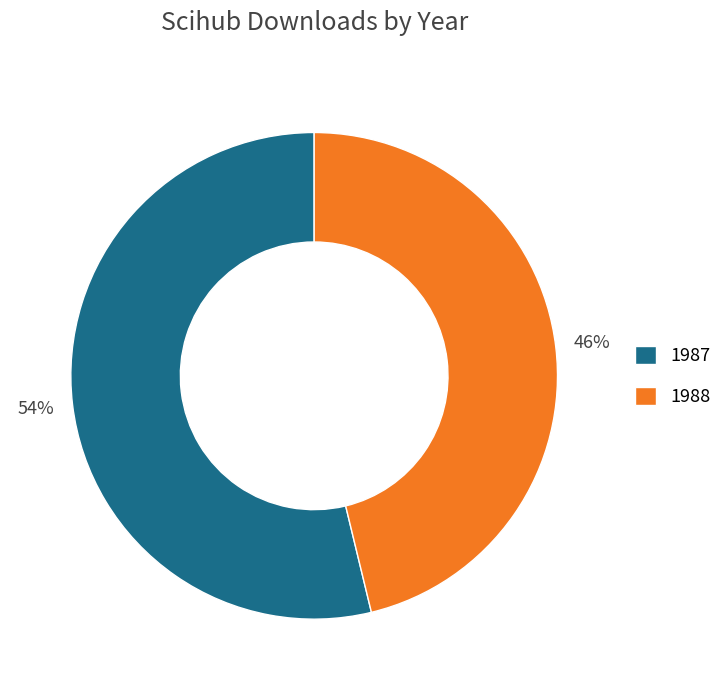

Is there a majority slice in this chart?

Yes